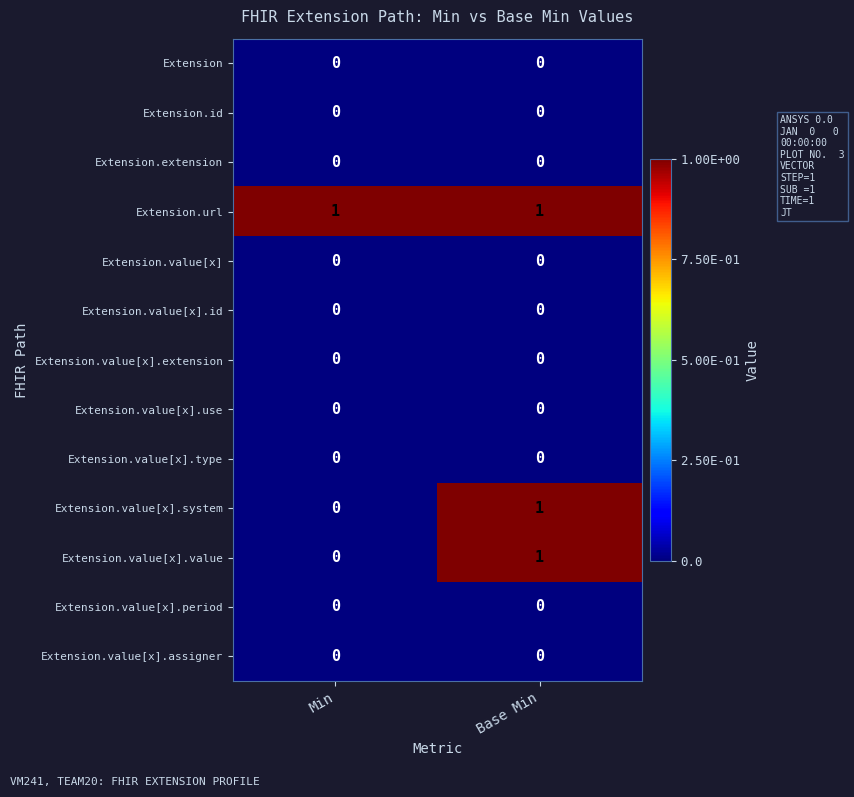

The value of Extension.value[x].use at Min is 0. True or false?

True